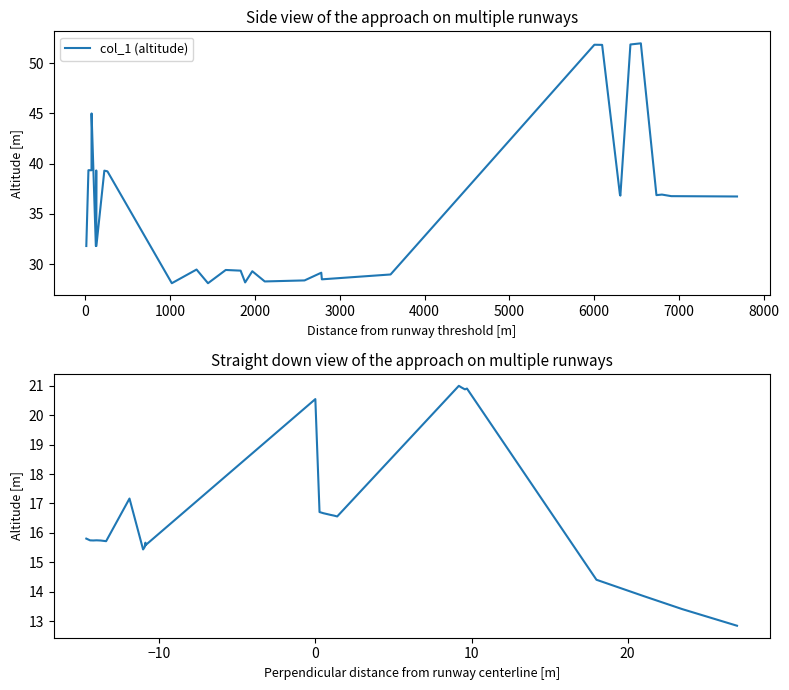

True or false: col_2 (altitude2) has more than 0 points higher than both neighbors.

True